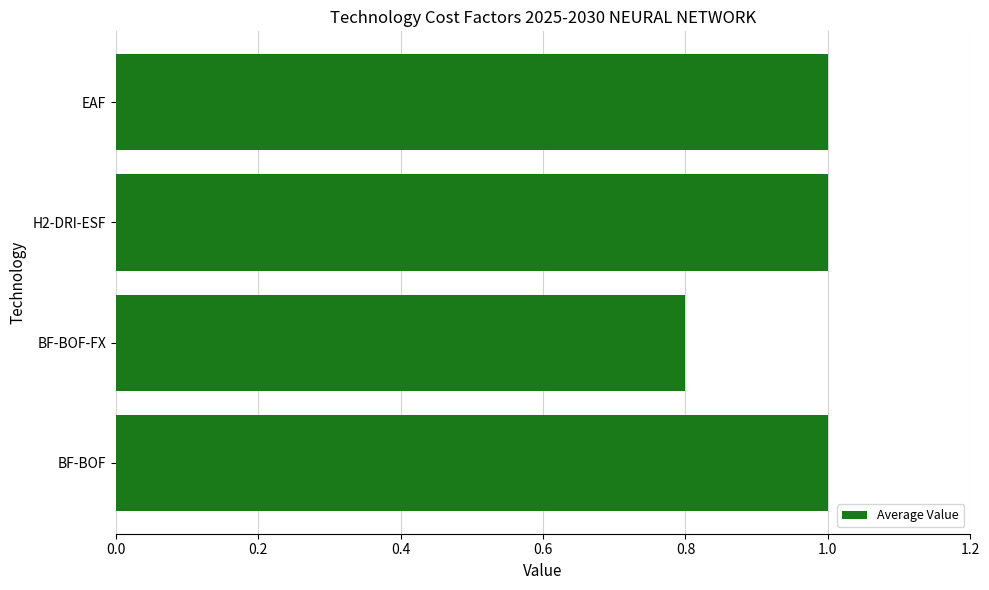

Is it true that the value at H2-DRI-ESF is 1.7?

False